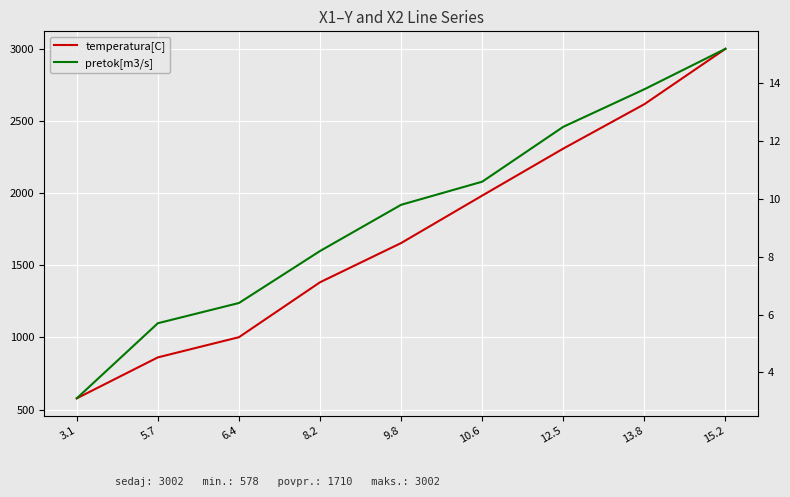

What is the sum of the temperatura[C] values at 8.2 and 10.6?

3367.0